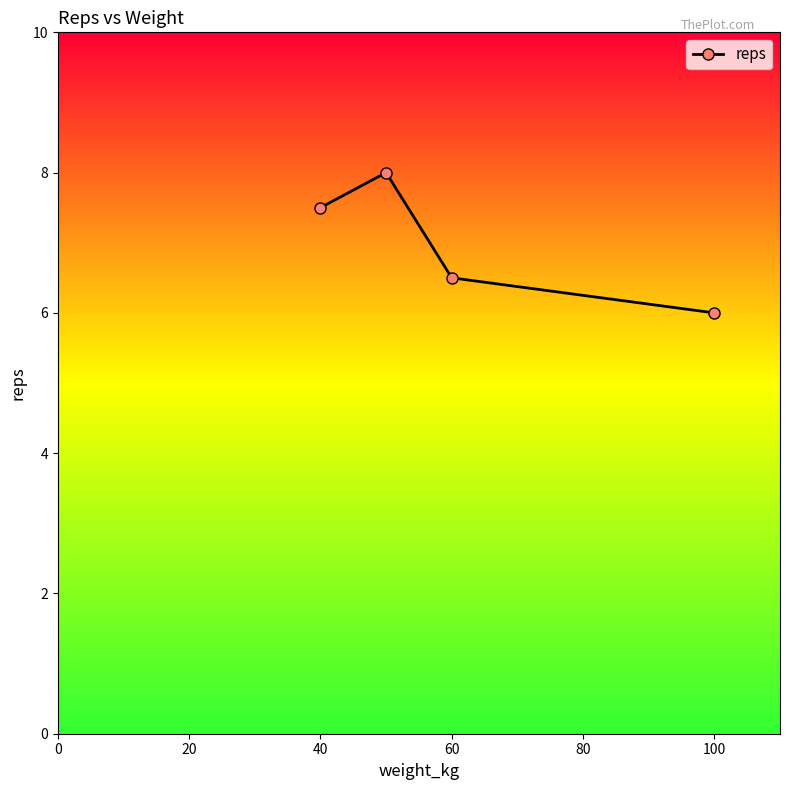

Reading left to right, list all the values displayed in this chart.

7.5	8.0	6.5	6.0